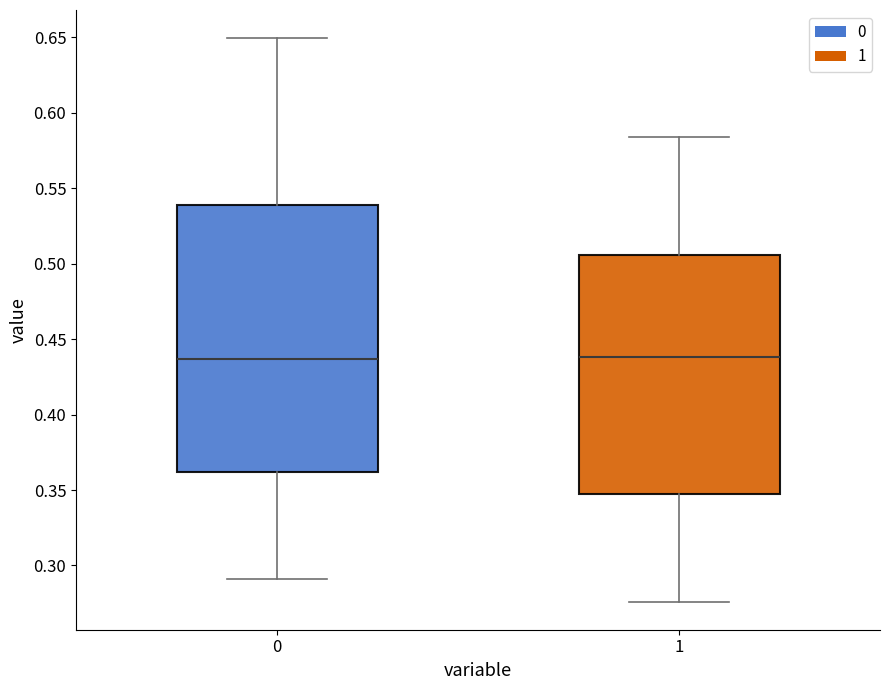

Where is the upper edge of the box at x = 0 on the y-axis? The values are not printed on the chart, so give them approximately, as read against the axis.

0.540